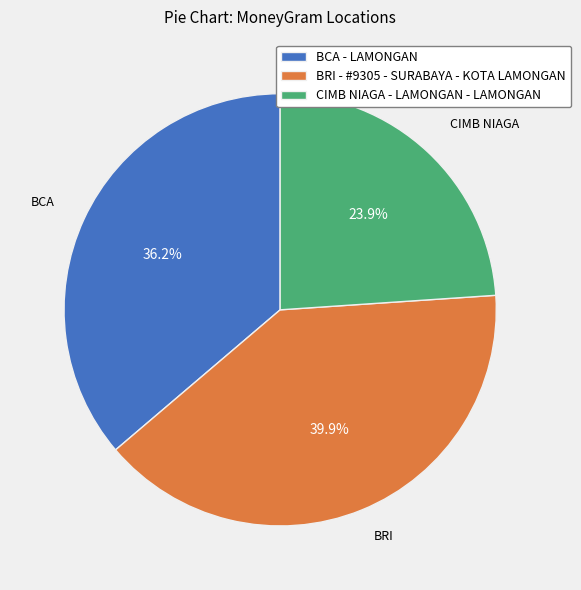

Which slice is the largest?

BRI - #9305 - SURABAYA - KOTA LAMONGAN